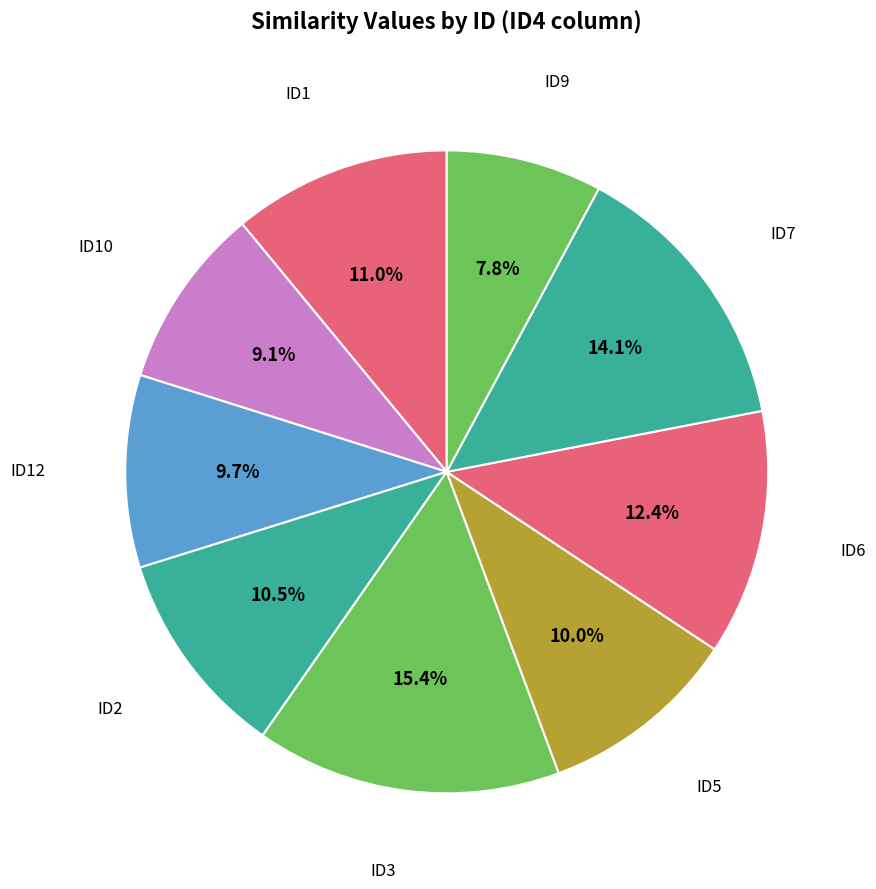

Which category has the biggest portion of the pie?

ID3